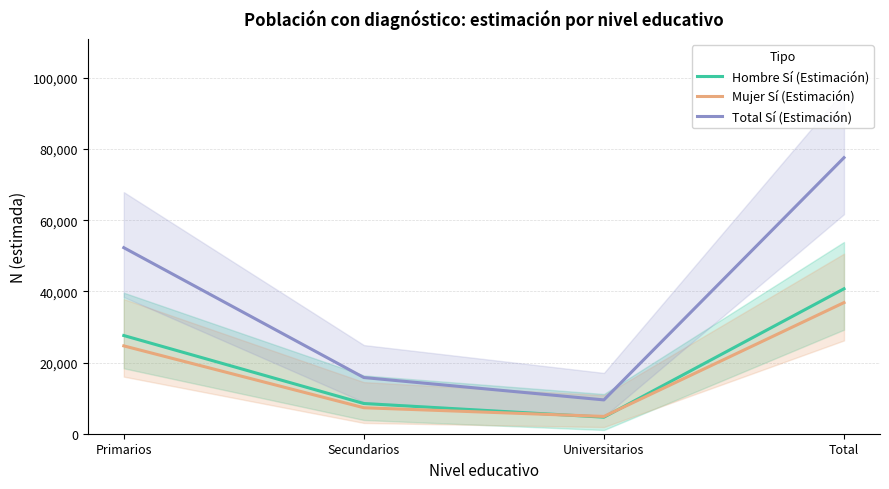

At which category is the sum across all series the highest?

Total